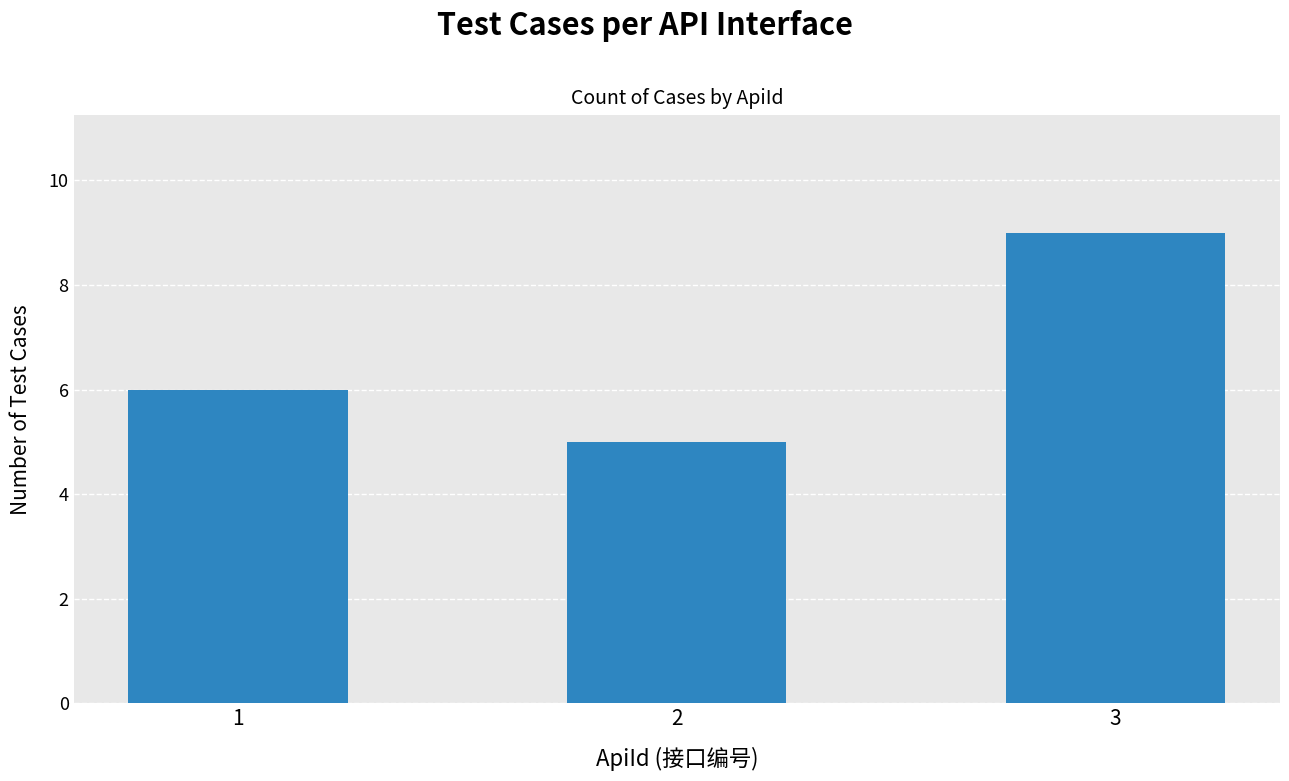

Reading left to right, list all the values displayed in this chart.

6	5	9